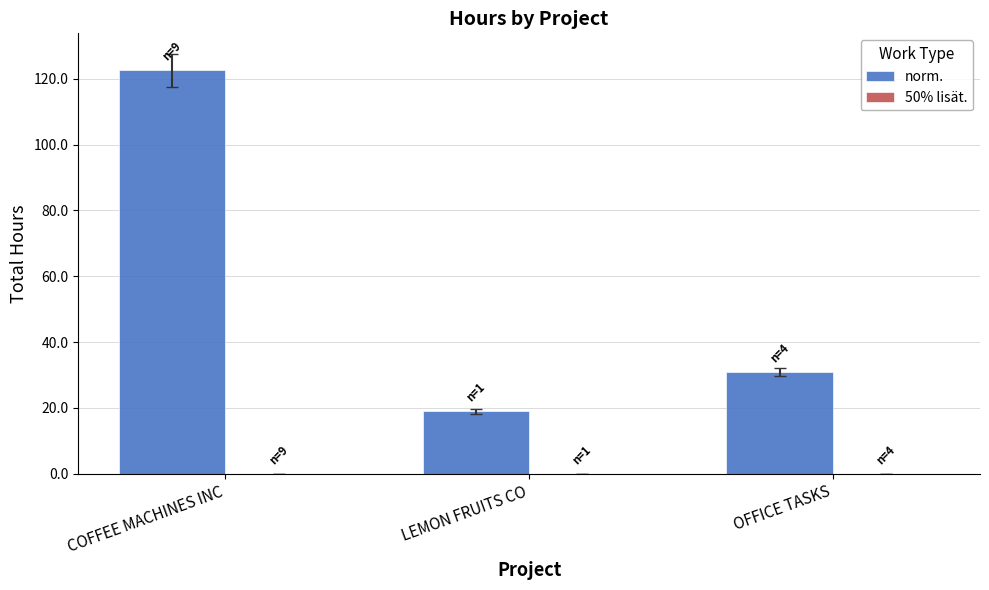

Rank the categories by value from lowest to highest.

LEMON FRUITS CO, OFFICE TASKS, COFFEE MACHINES INC